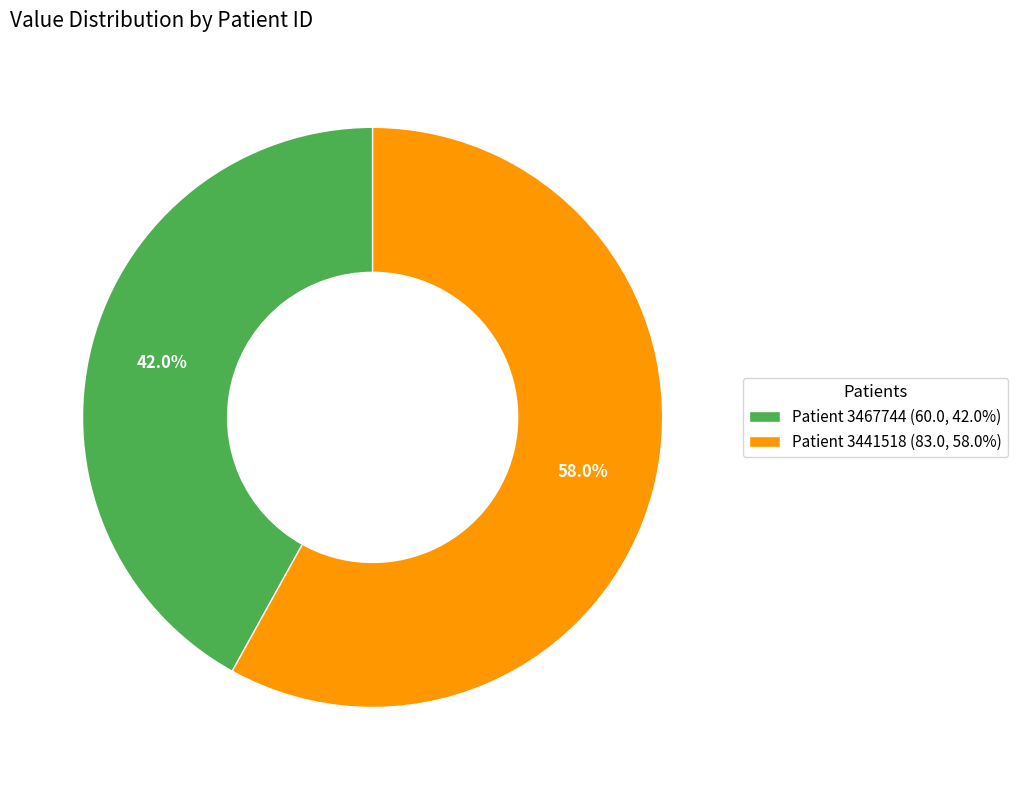

Between Patient 3467744 (60.0, 42.0%) and Patient 3441518 (83.0, 58.0%), which is larger?

Patient 3441518 (83.0, 58.0%)